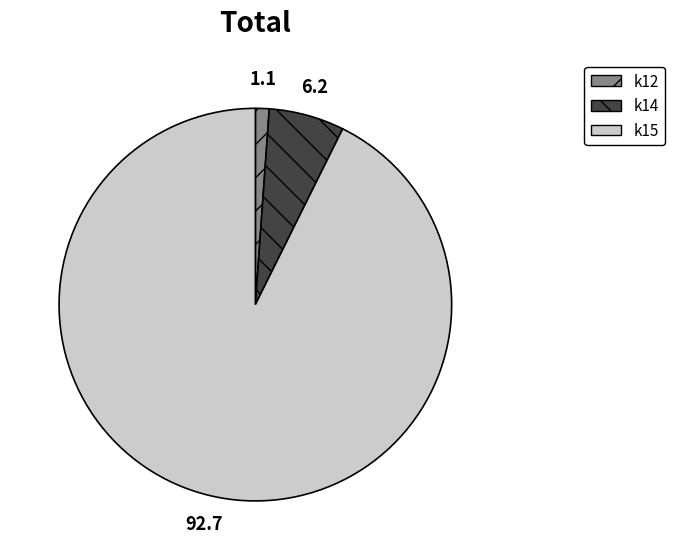

True or false: k14 accounts for 16% of the total.

False